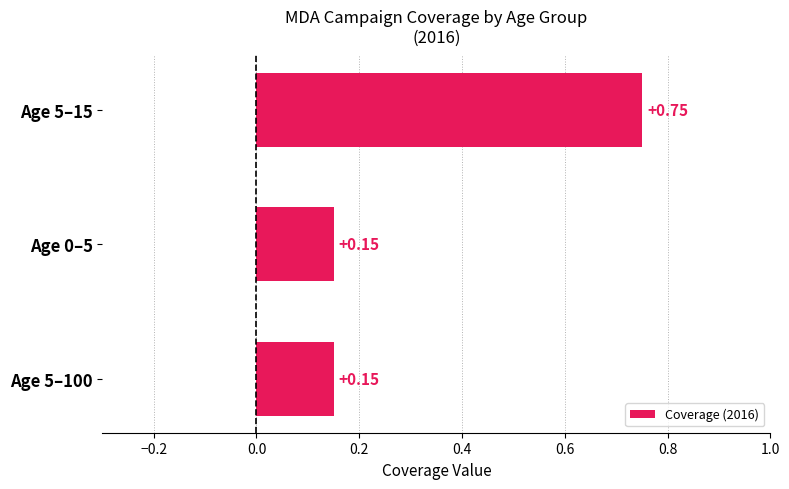

Between Age 5–100 and Age 5–15, which is larger?

Age 5–15